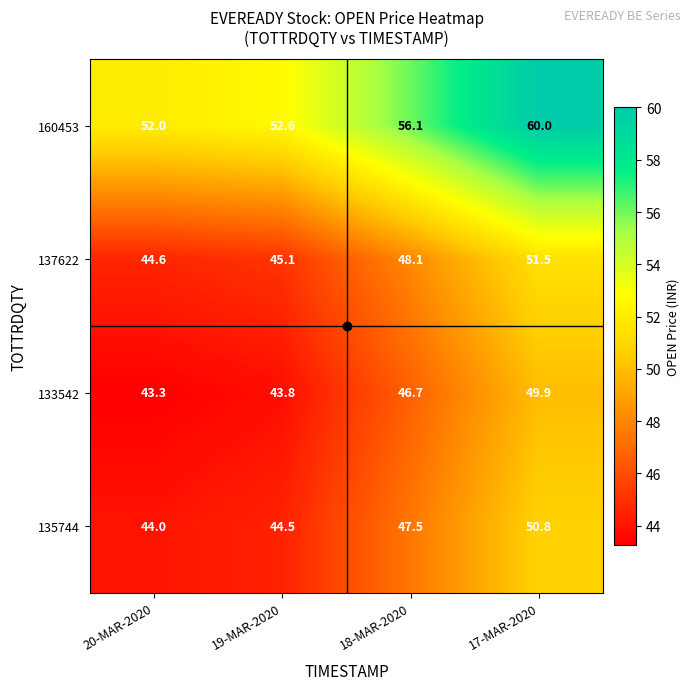

The 135744 series shows 12.5 at 20-MAR-2020. True or false?

False